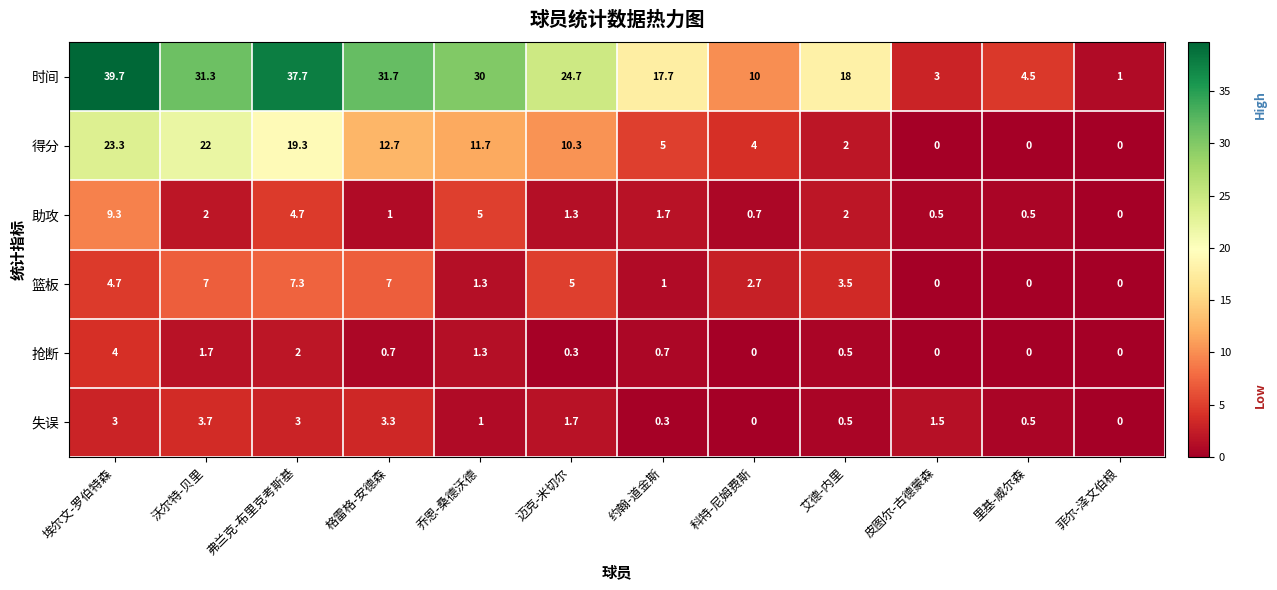

What is the spread (max minus min) of values at 约翰-道金斯?

17.4